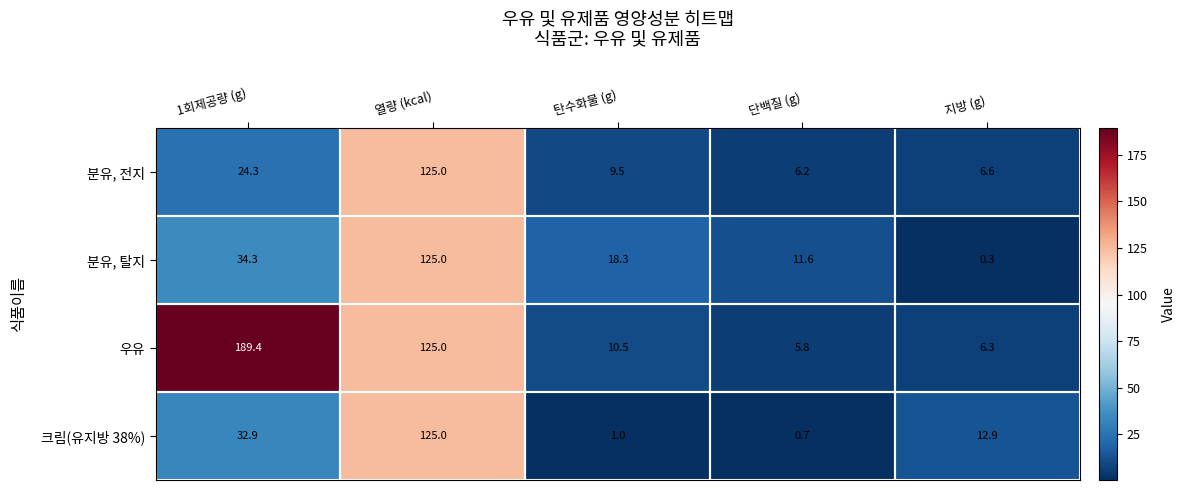

At which category is the sum across all series the highest?

열량 (kcal)